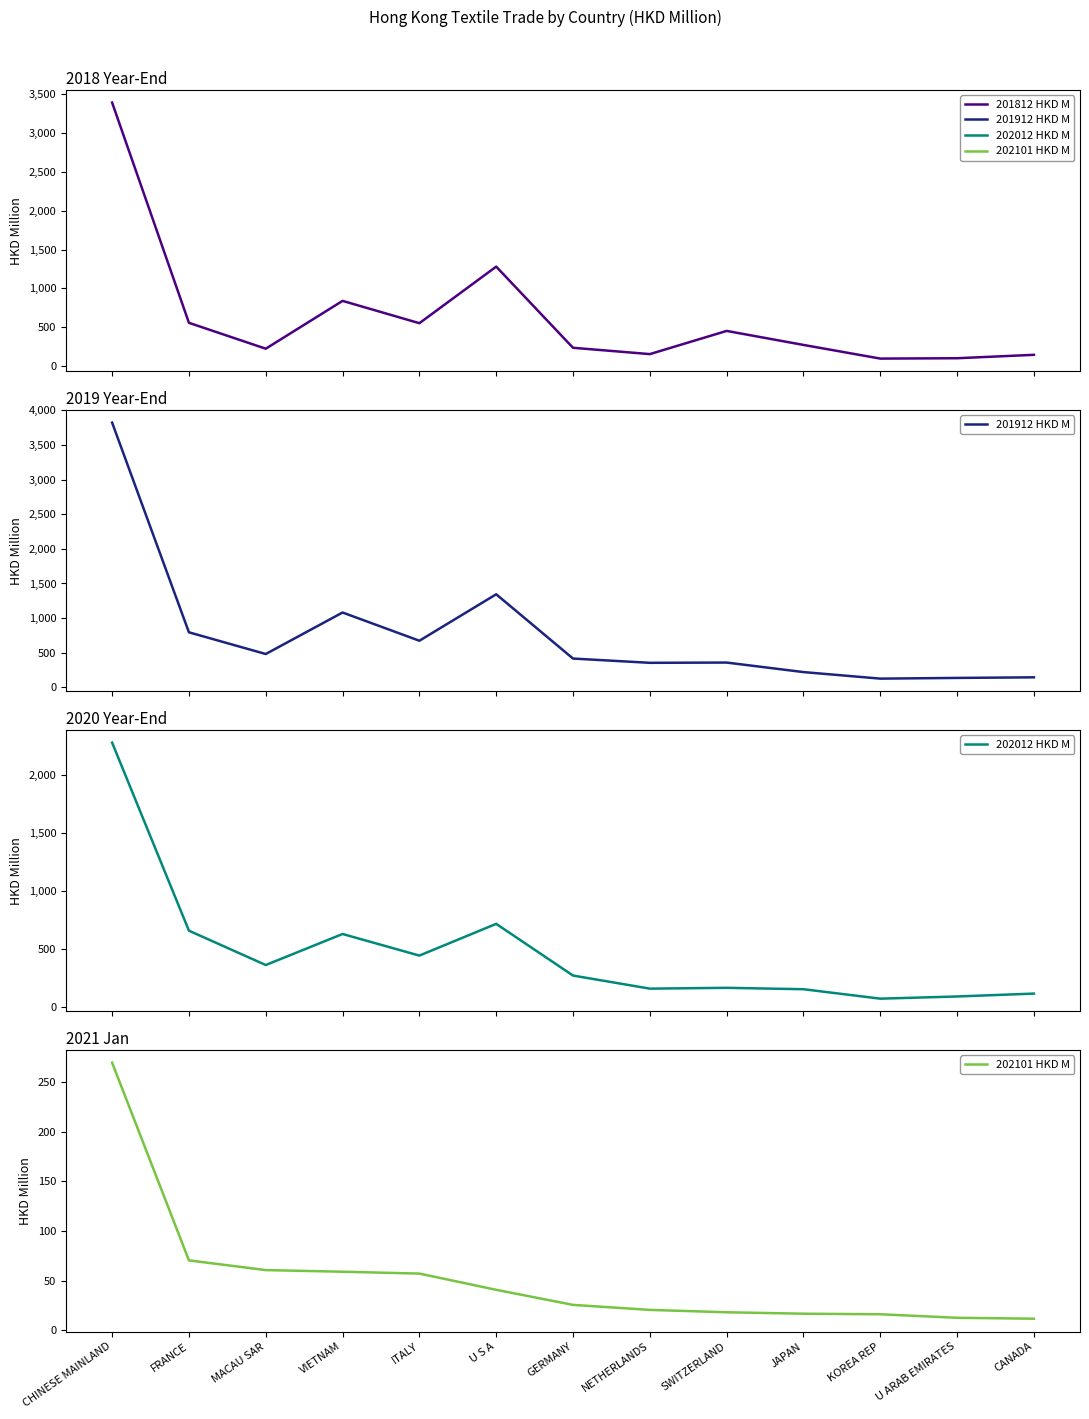

Is this an area chart (filled region under the line)?

No